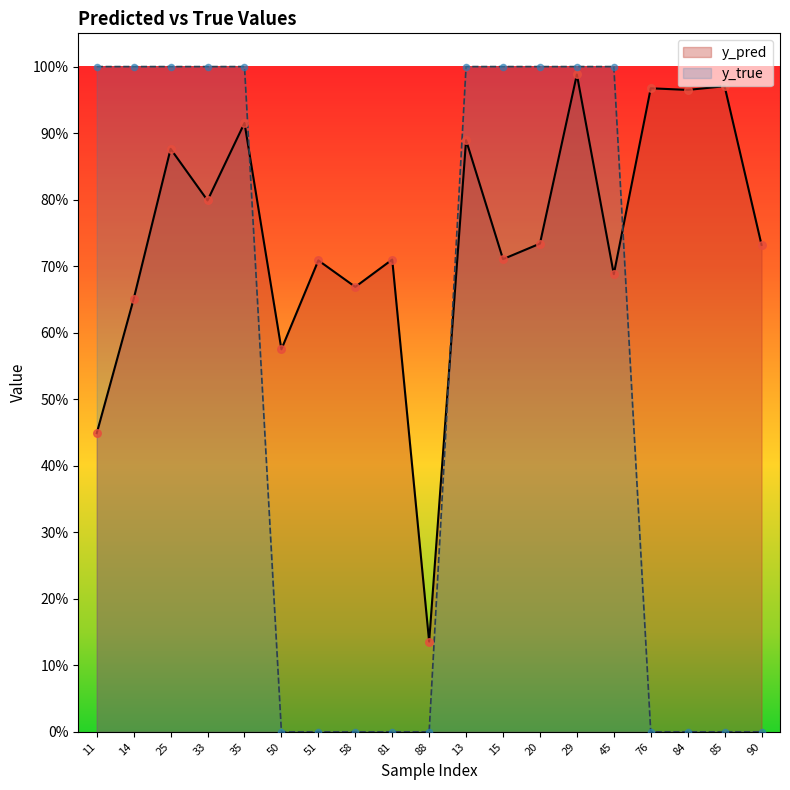

Which series contains the lowest Y value?

y_true